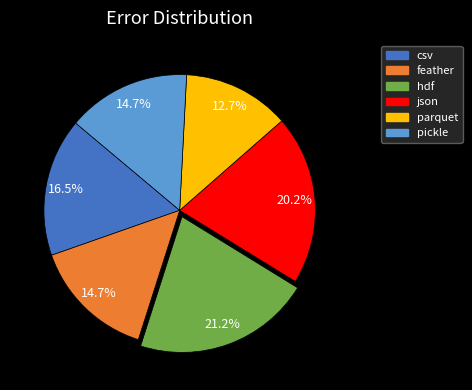

Do csv and parquet together represent more than half of the pie?

No